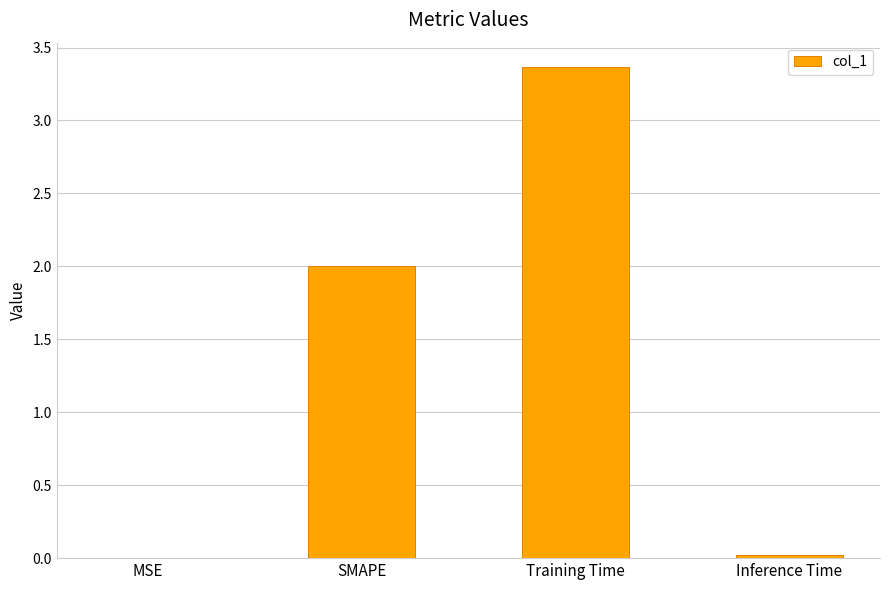

Are the bars grouped side by side (vs. stacked)?

No